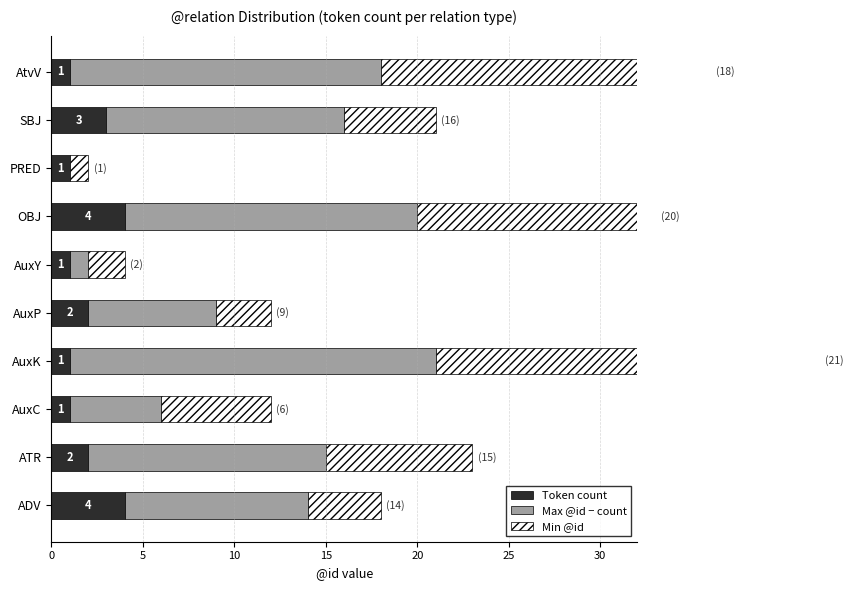

What is the difference between the maximum and second lowest values in the Max @id − count series?

19